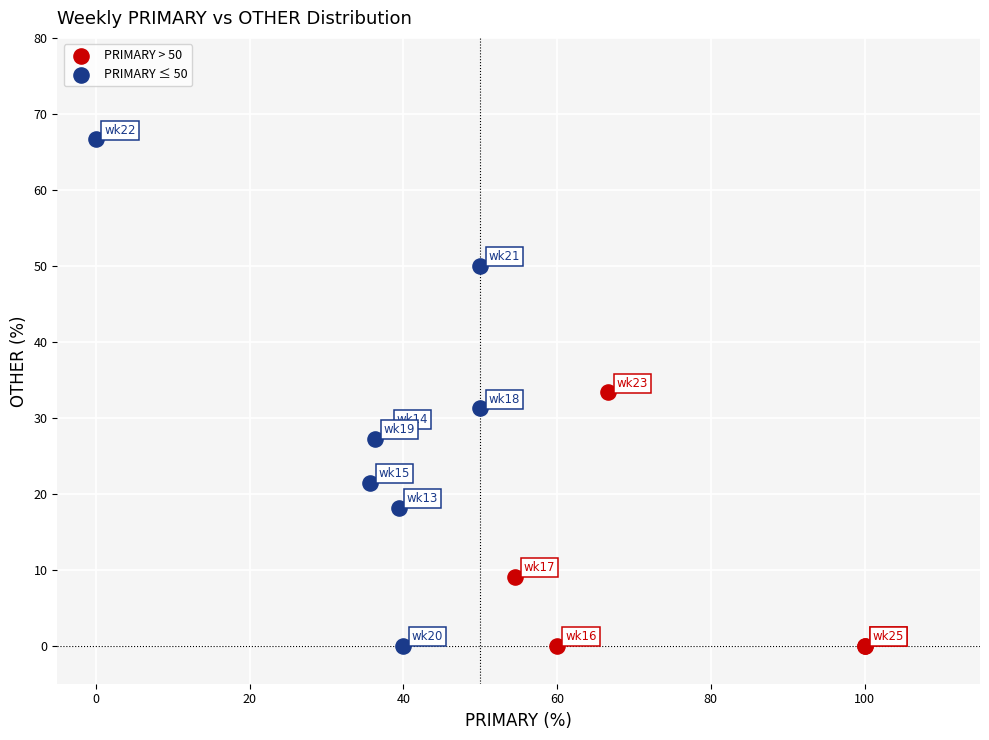

Which series has the largest Y range (max minus min)?

PRIMARY ≤ 50